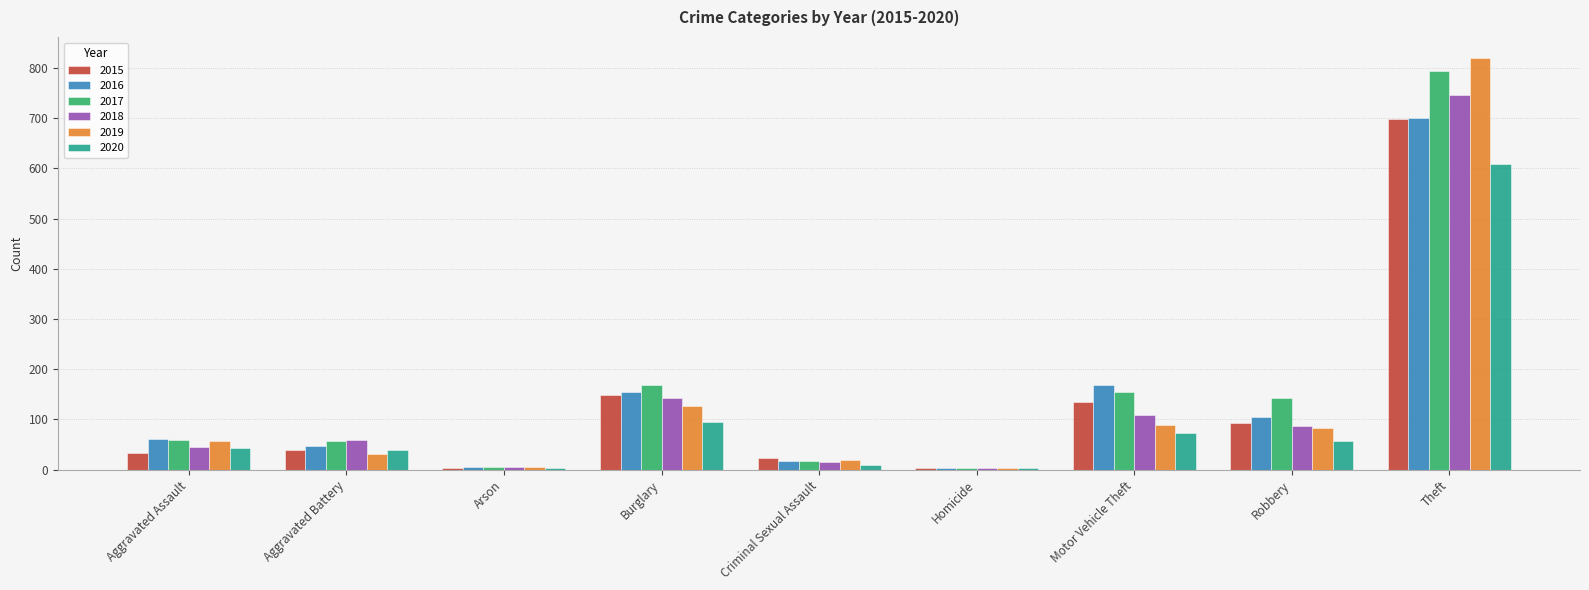

Is the value of 2017 at Aggravated Battery greater than the value of 2018 at Aggravated Assault?

Yes